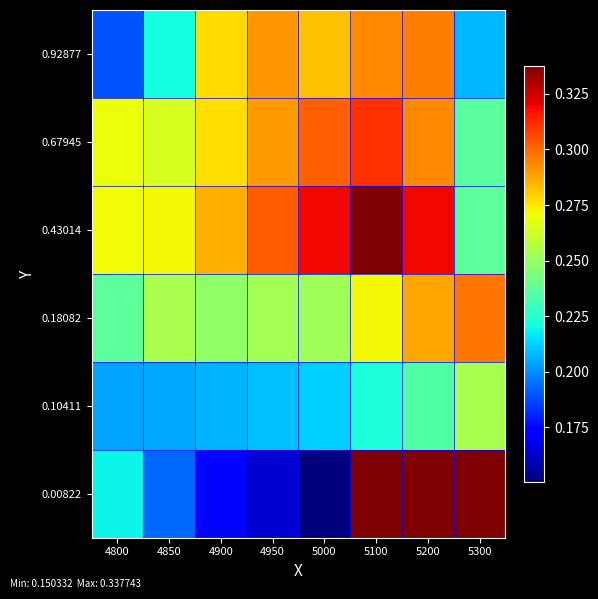

What is the total value across all series at 5000?

1.5